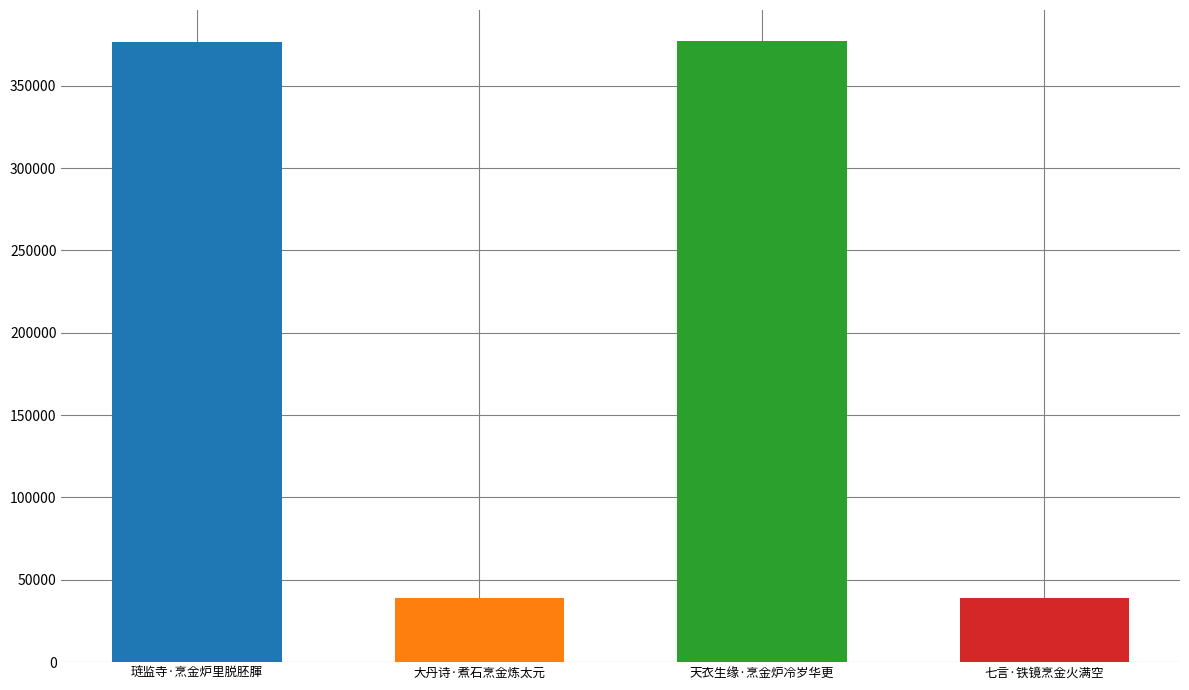

Reading left to right, extract all data points from this chart.

376478	39098	377124	38972